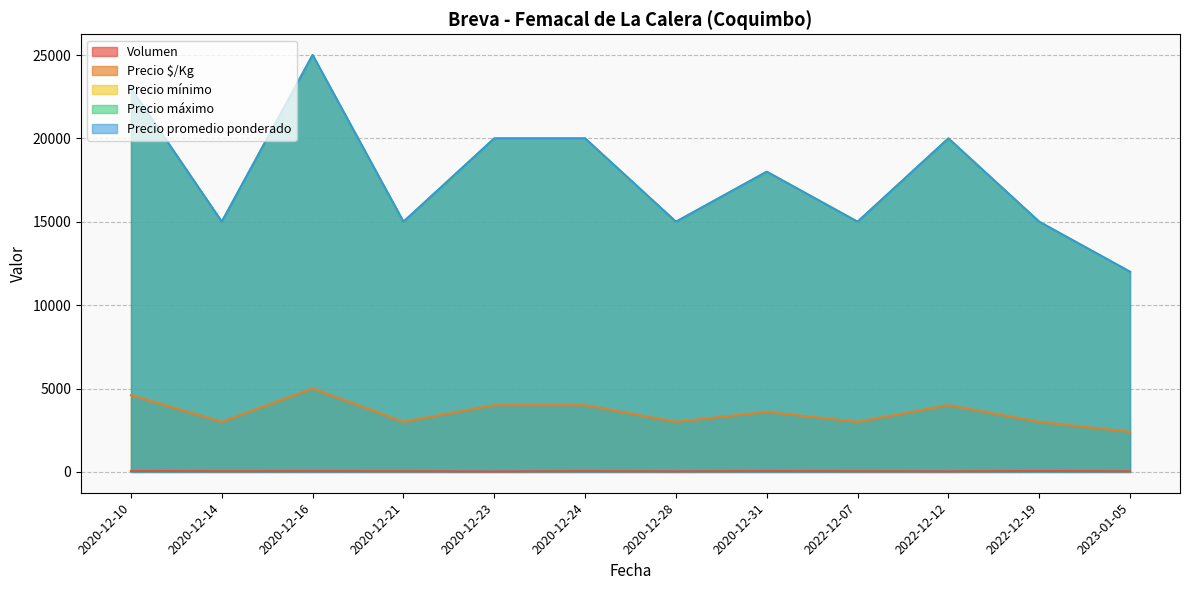

At 2020-12-14, list the series in order from largest to smallest.

Precio máximo, Precio promedio ponderado, Precio $/Kg, Precio mínimo, Volumen